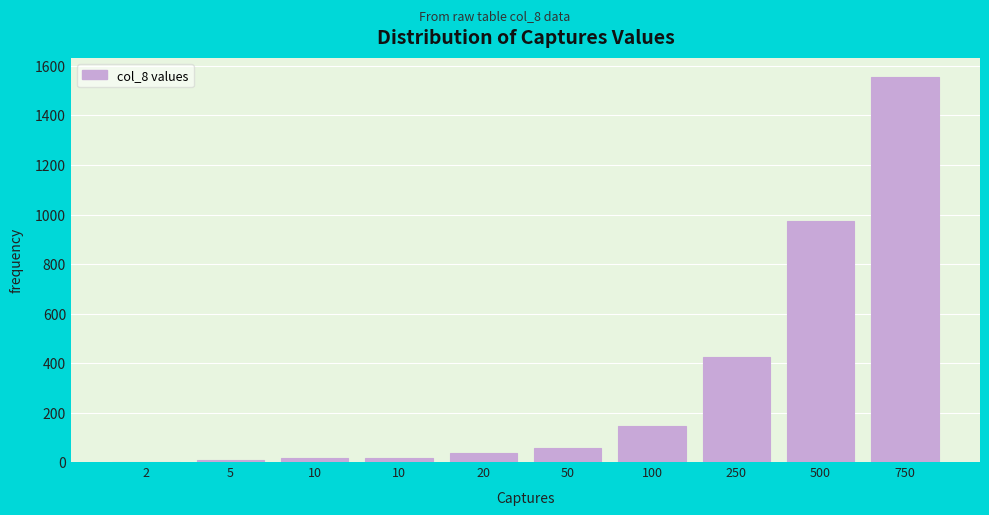

Count the number of data series in this chart.

1